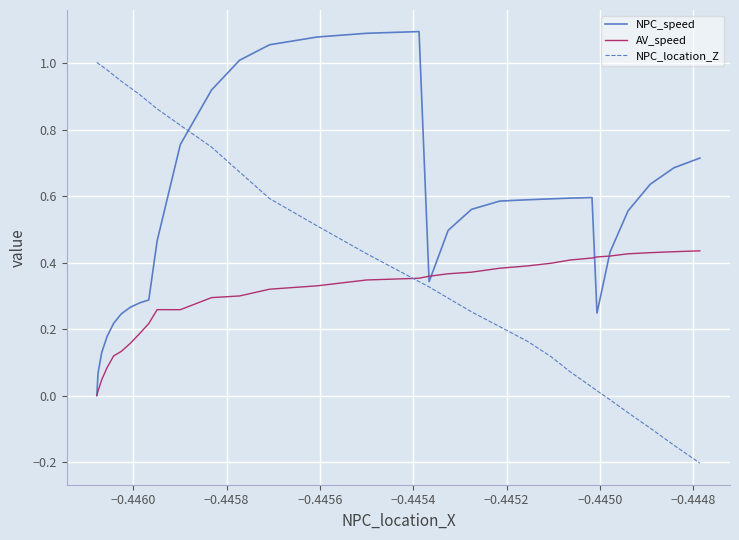

Which series has the largest total across all categories?

NPC_speed